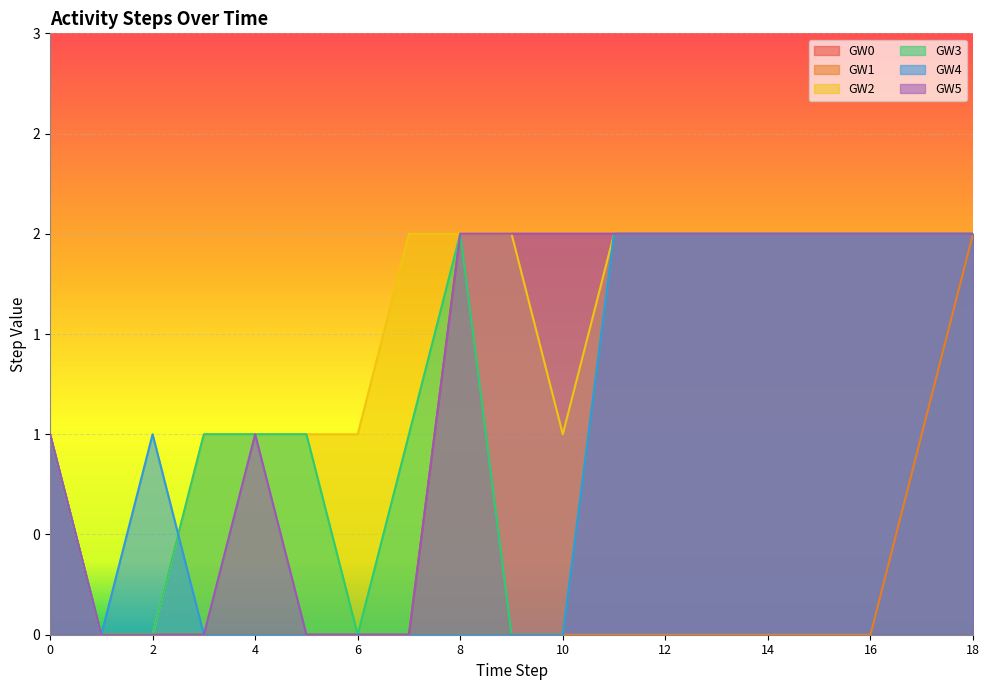

What is the highest value of the GW0 series?

2